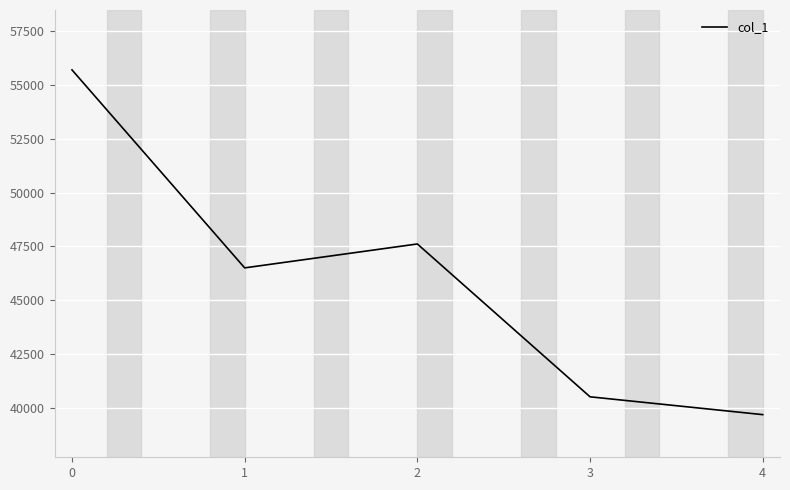

Where is the data nearest to the value 47691?

2